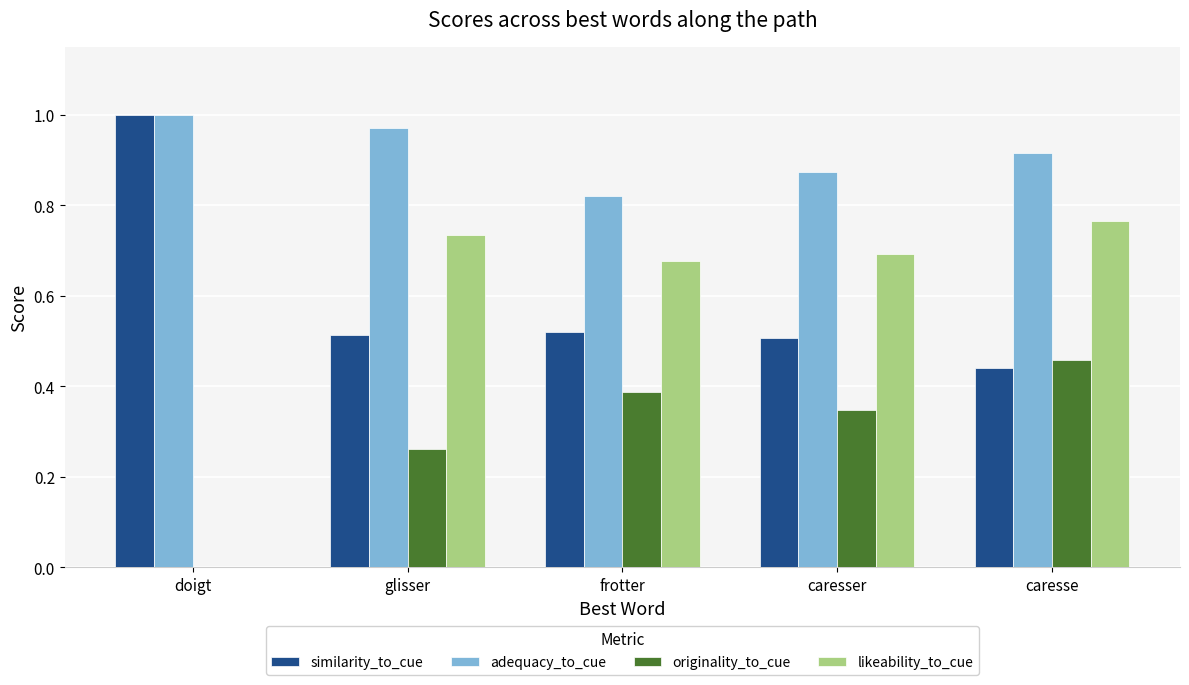

What is the sum of the adequacy_to_cue values at glisser and doigt?

2.0